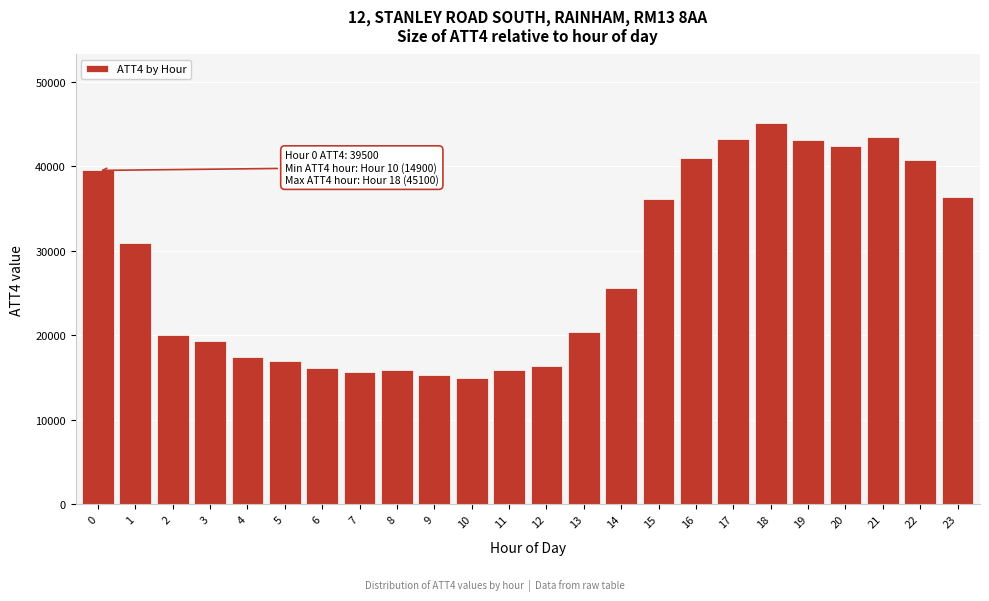

What is the minimum value shown in the chart?

14900